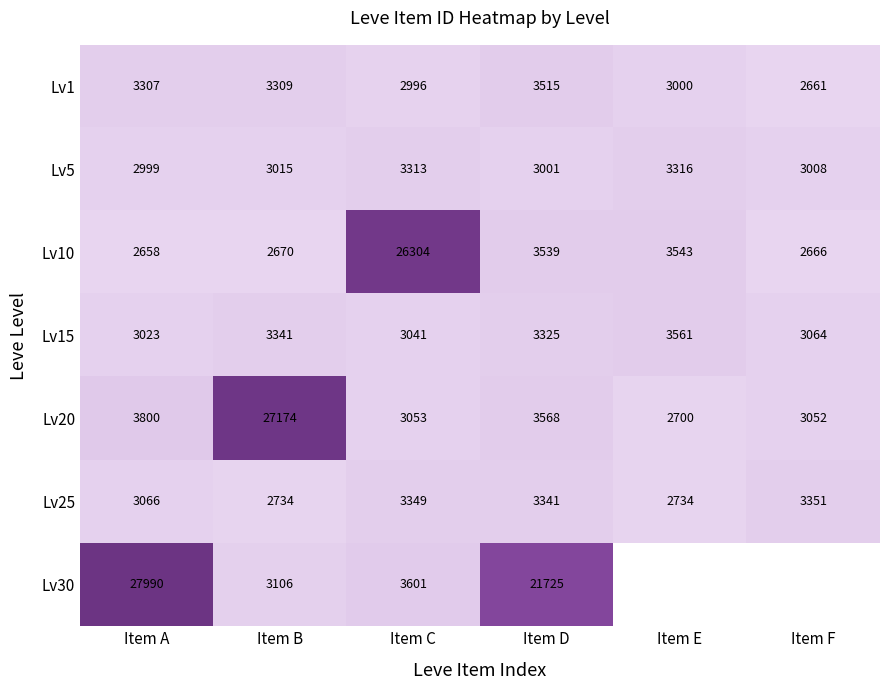

At which category does the chart reach its minimum across all series?

Item A